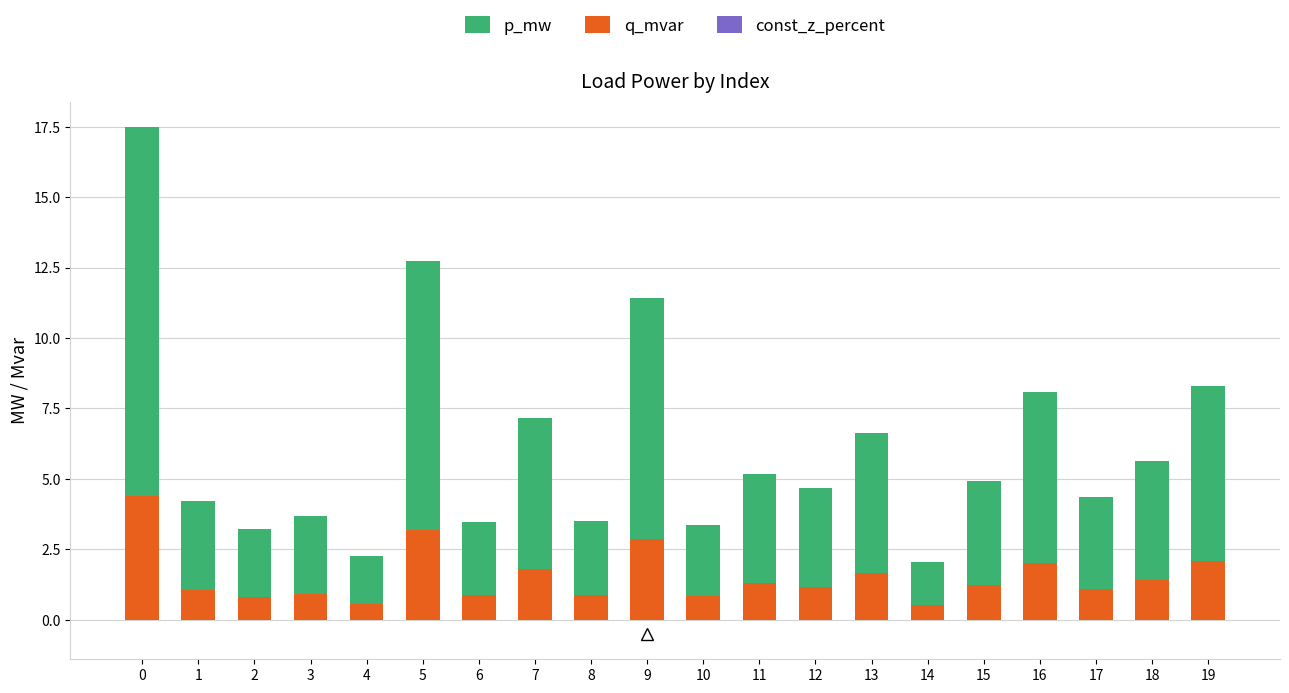

List the series in order of their peak value, highest first.

p_mw, q_mvar, const_z_percent